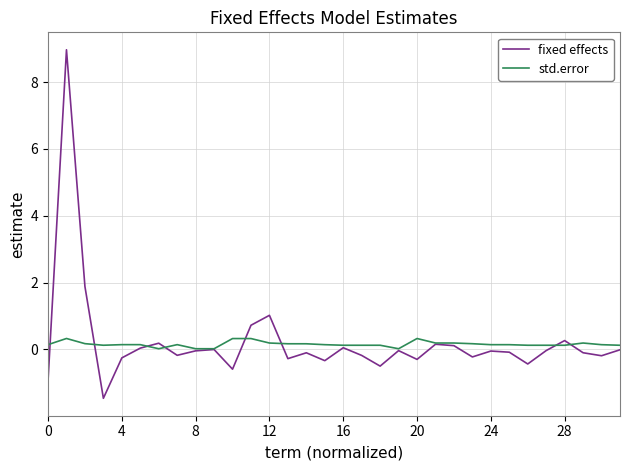

What is the maximum value for std.error?

0.3